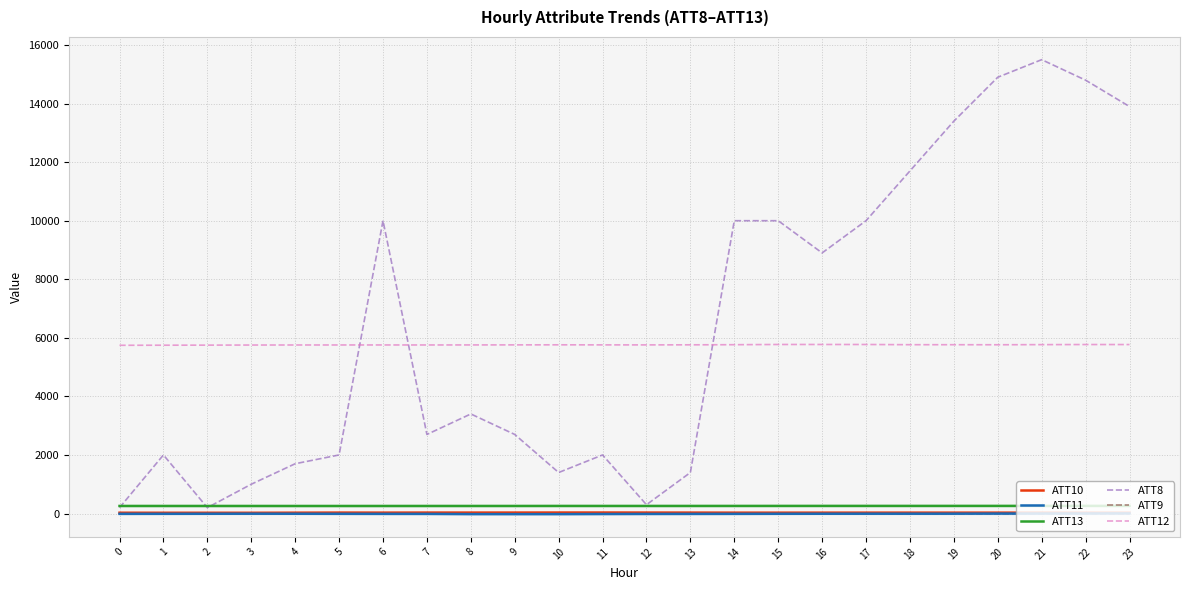

True or false: ATT9 and ATT10 cross at least once.

False